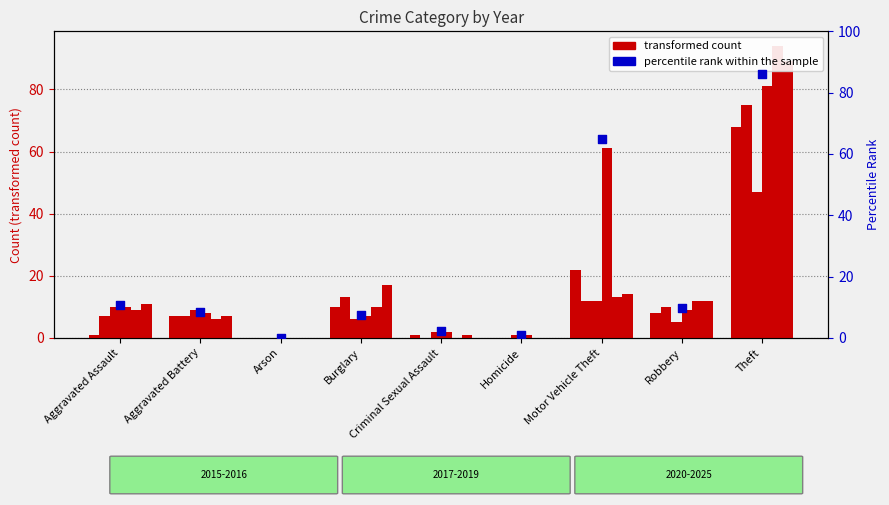

What is the change in value from Aggravated Battery to Criminal Sexual Assault?

-6.4